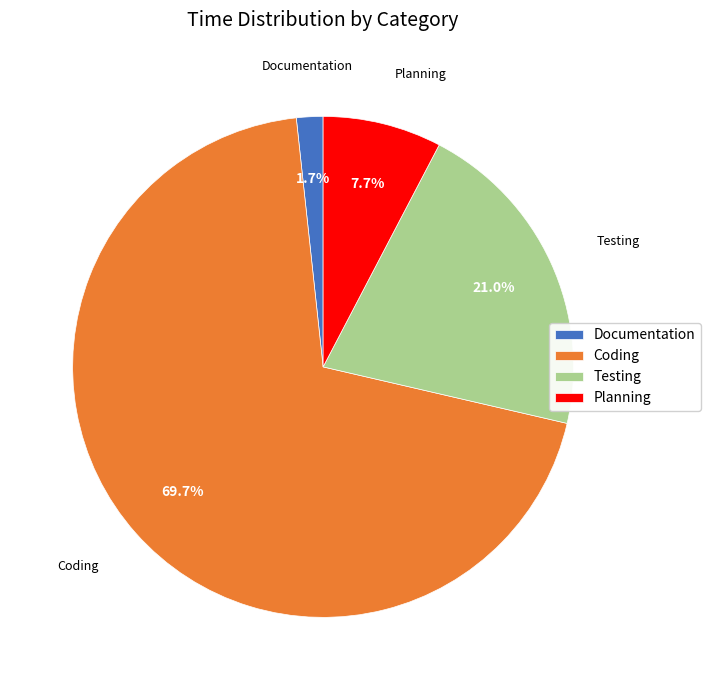

What percentage is the Testing slice, to the nearest percent?

21%